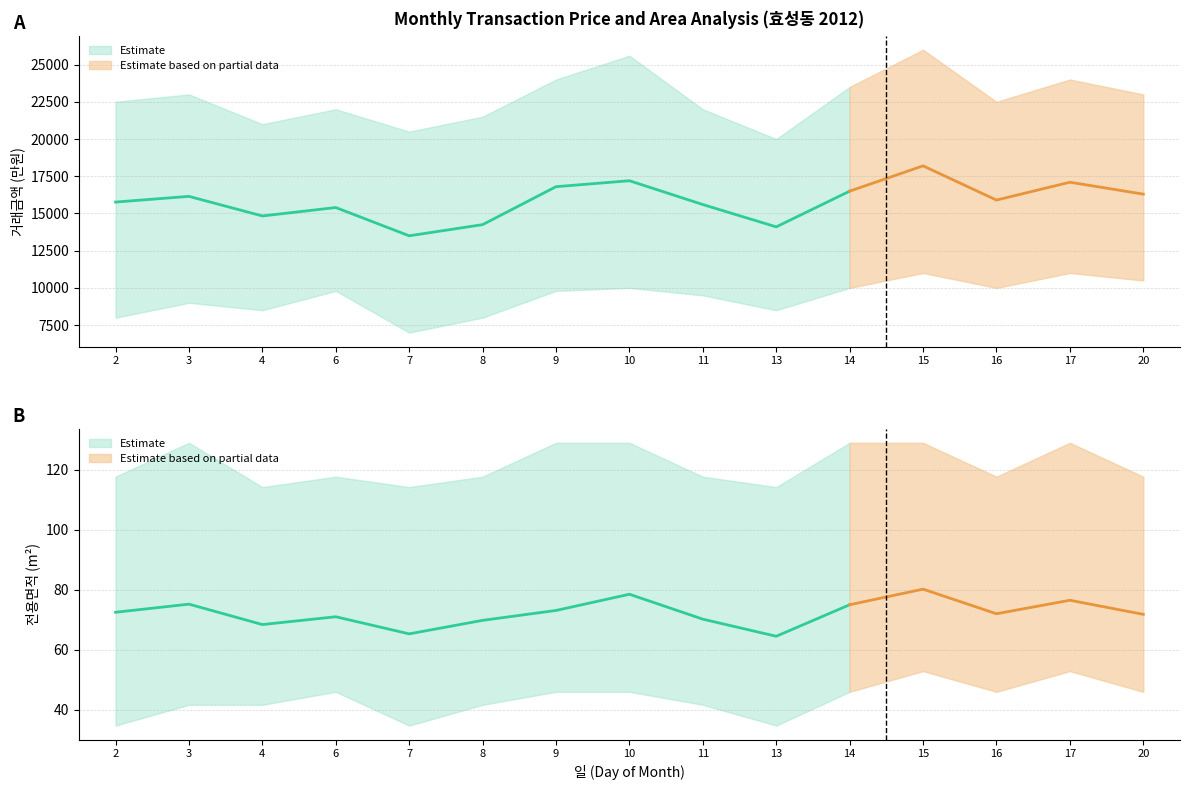

Reading right to left, list all the values displayed in this chart.

거래금액_mean: 20=16300.0	17=17100.0	16=15900.0	15=18200.0	14=16500.0	13=14100.0	11=15600.0	10=17200.0	9=16800.0	8=14250.0	7=13500.0	6=15400.0	4=14833.3	3=16150.0	2=15766.7
거래금액_upper: 20=23000.0	17=24000.0	16=22500.0	15=26000.0	14=23500.0	13=20000.0	11=22000.0	10=25600.0	9=24000.0	8=21500.0	7=20500.0	6=22000.0	4=21000.0	3=23000.0	2=22500.0
거래금액_lower: 20=10500.0	17=11000.0	16=10000.0	15=11000.0	14=10000.0	13=8500.0	11=9500.0	10=10000.0	9=9800.0	8=8000.0	7=7000.0	6=9800.0	4=8500.0	3=9000.0	2=8000.0
전용면적_mean: 20=71.8	17=76.5	16=72.0	15=80.2	14=75.0	13=64.5	11=70.2	10=78.5	9=73.1	8=69.8	7=65.3	6=71.0	4=68.4	3=75.2	2=72.5
전용면적_upper: 20=117.7	17=129.0	16=117.7	15=129.0	14=129.0	13=114.2	11=117.7	10=129.0	9=129.0	8=117.7	7=114.2	6=117.7	4=114.2	3=129.0	2=117.7
전용면적_lower: 20=46.0	17=52.9	16=46.0	15=52.9	14=46.0	13=34.7	11=41.7	10=46.0	9=46.0	8=41.7	7=34.7	6=46.0	4=41.7	3=41.7	2=34.7